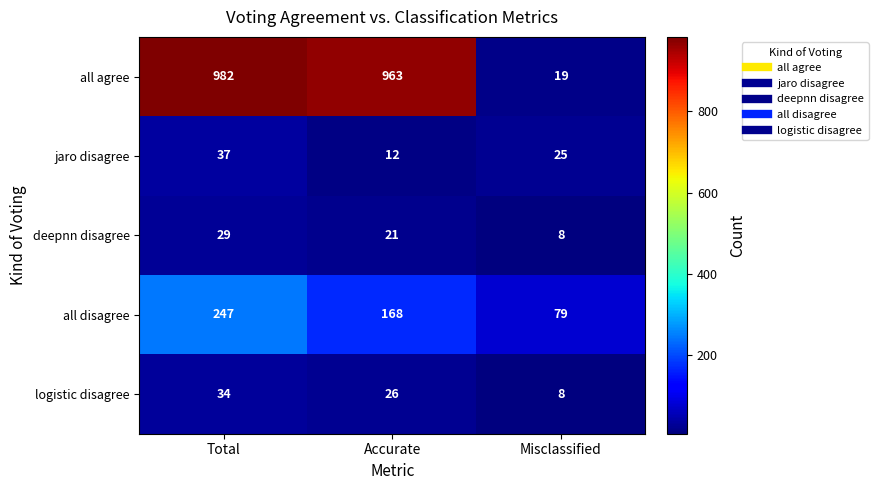

Where is jaro disagree nearest to the value 24?

Misclassified